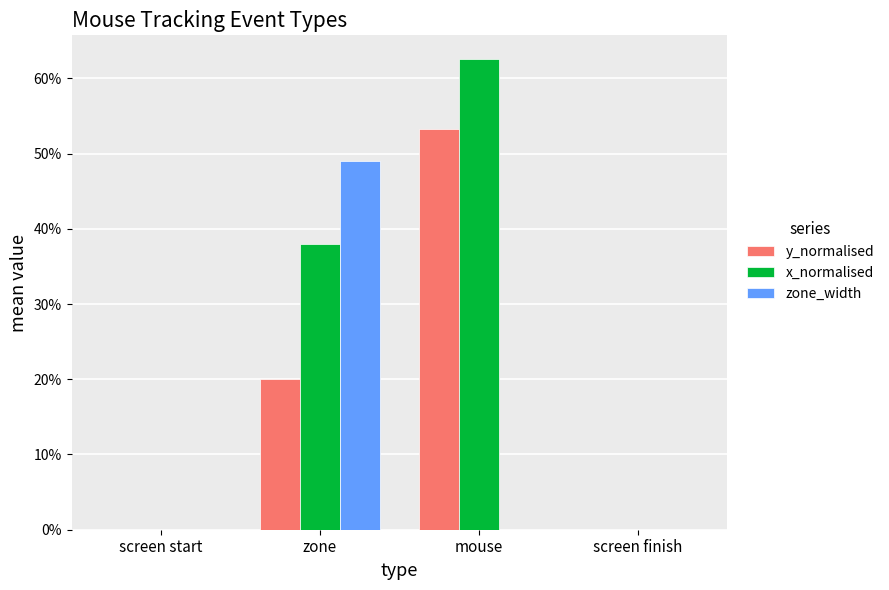

Which series has the largest total across all categories?

x_normalised